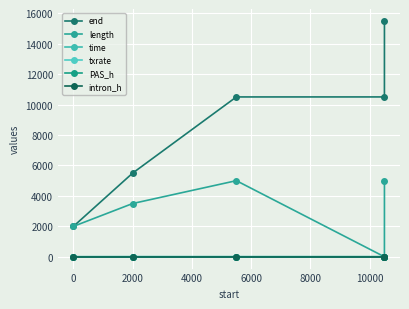

What is the average value of the length series?

3100.2